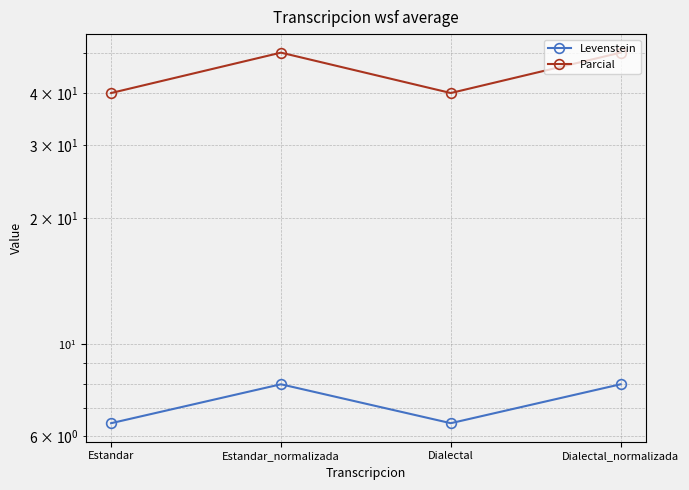

True or false: Parcial and Levenstein cross at least once.

False